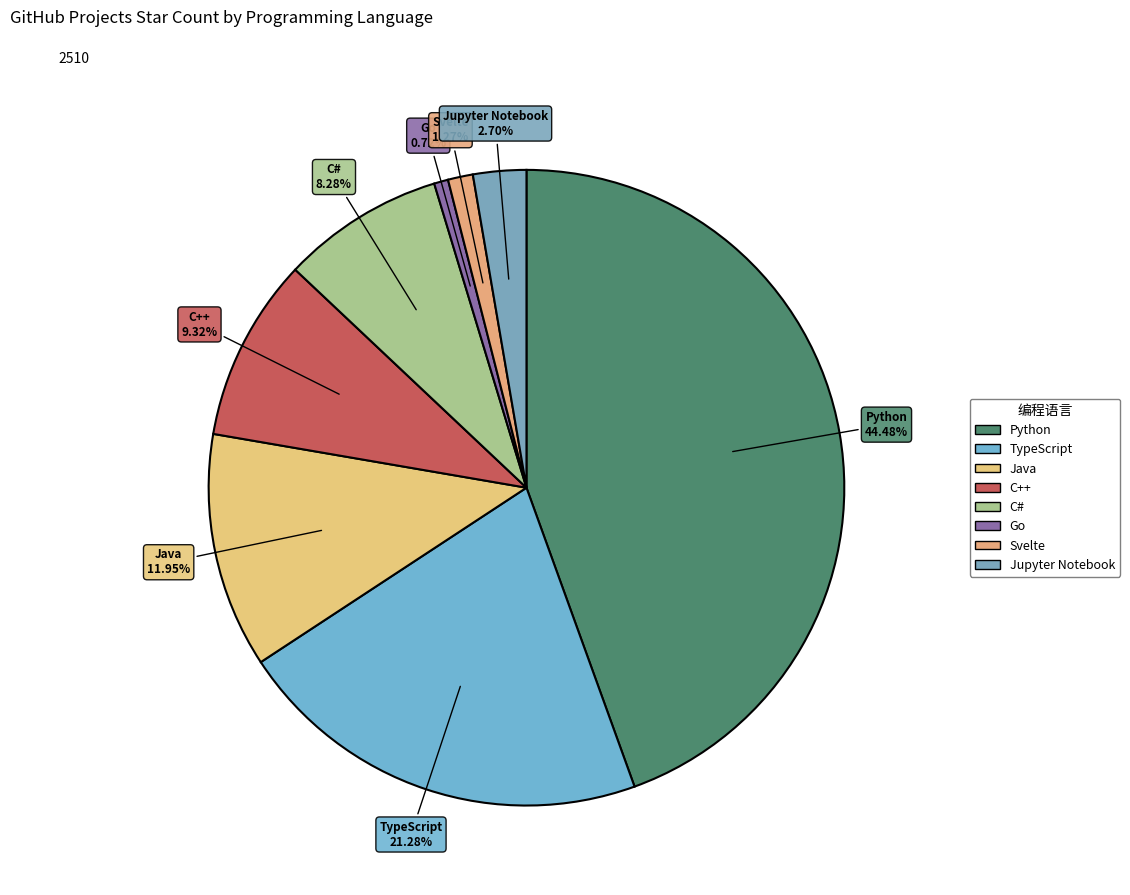

To the nearest percent, what portion does Jupyter Notebook represent?

3%